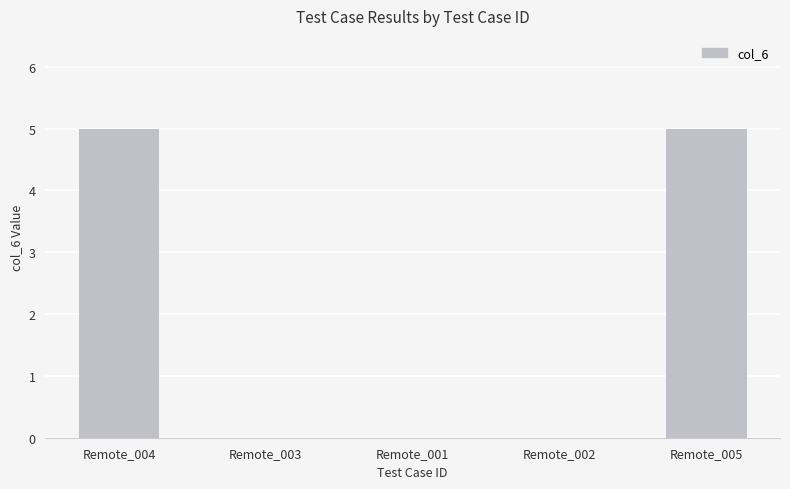

What is the sum of all values?

10